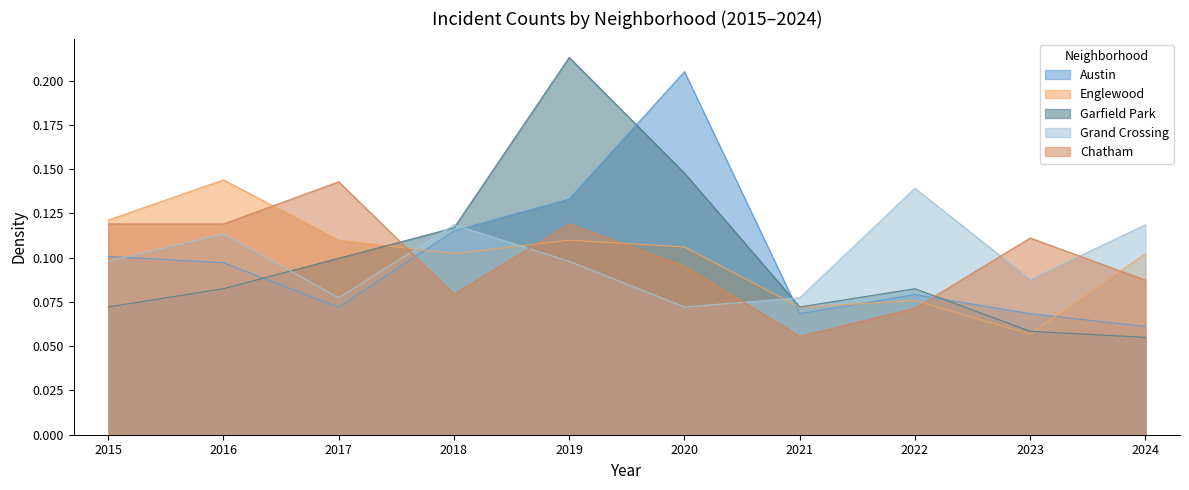

At which category does Englewood reach its first local valley?

2018